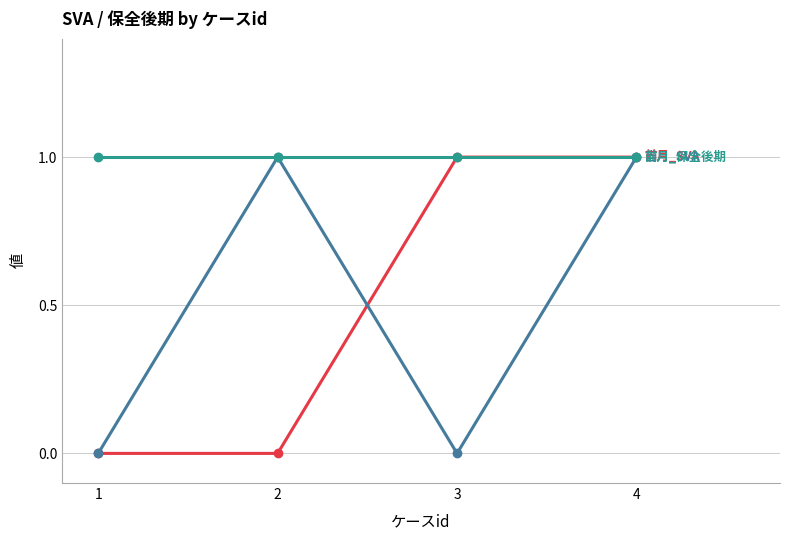

At which category is the sum across all series the highest?

4